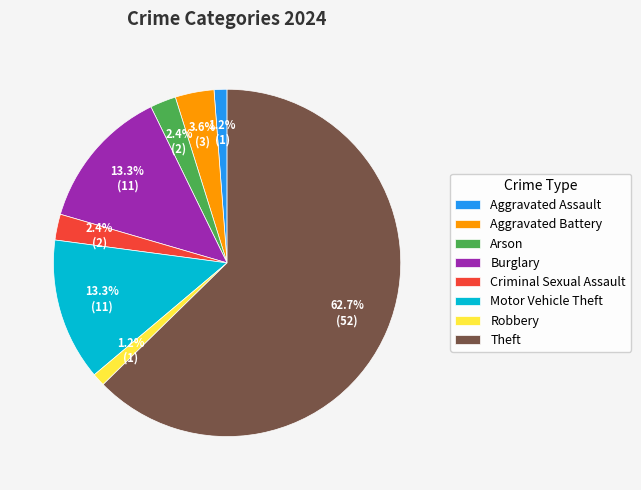

What is the largest slice in the pie chart?

Theft